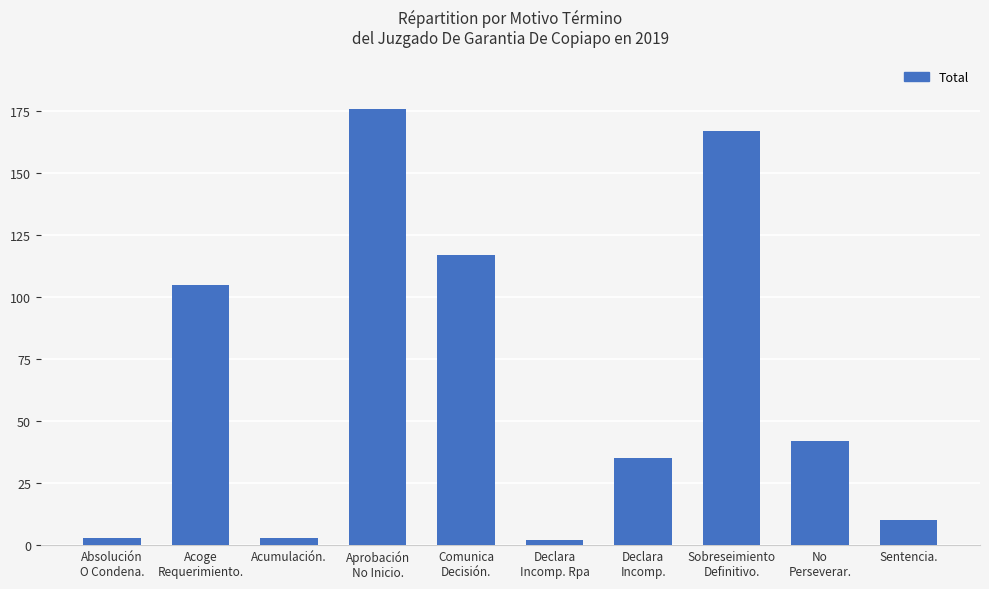

What is the difference between the values at Acumulación. and Comunica
Decisión.?

114